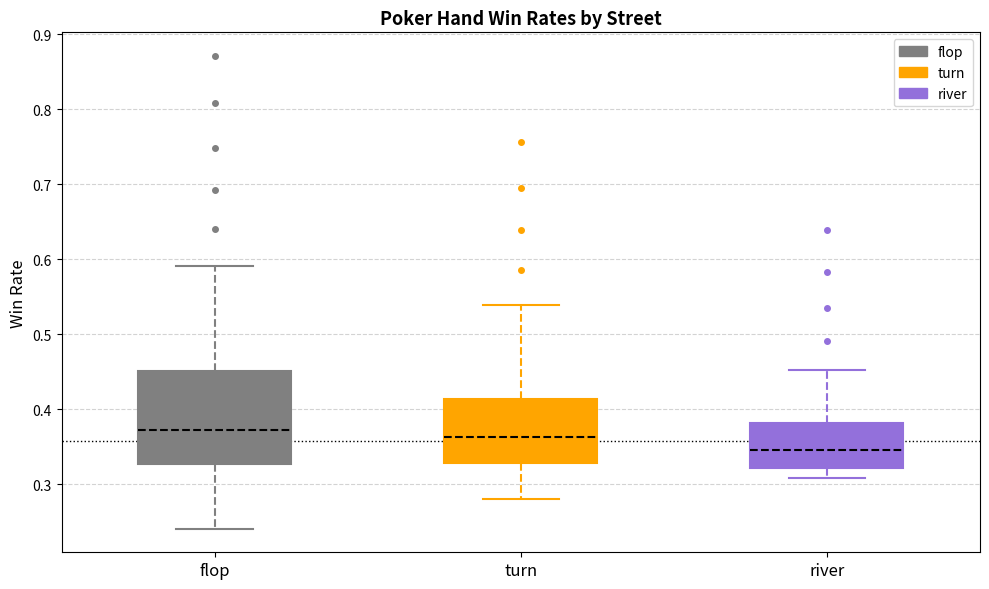

Comparing the boxes themselves (not the whiskers), which one is the tallest?

flop